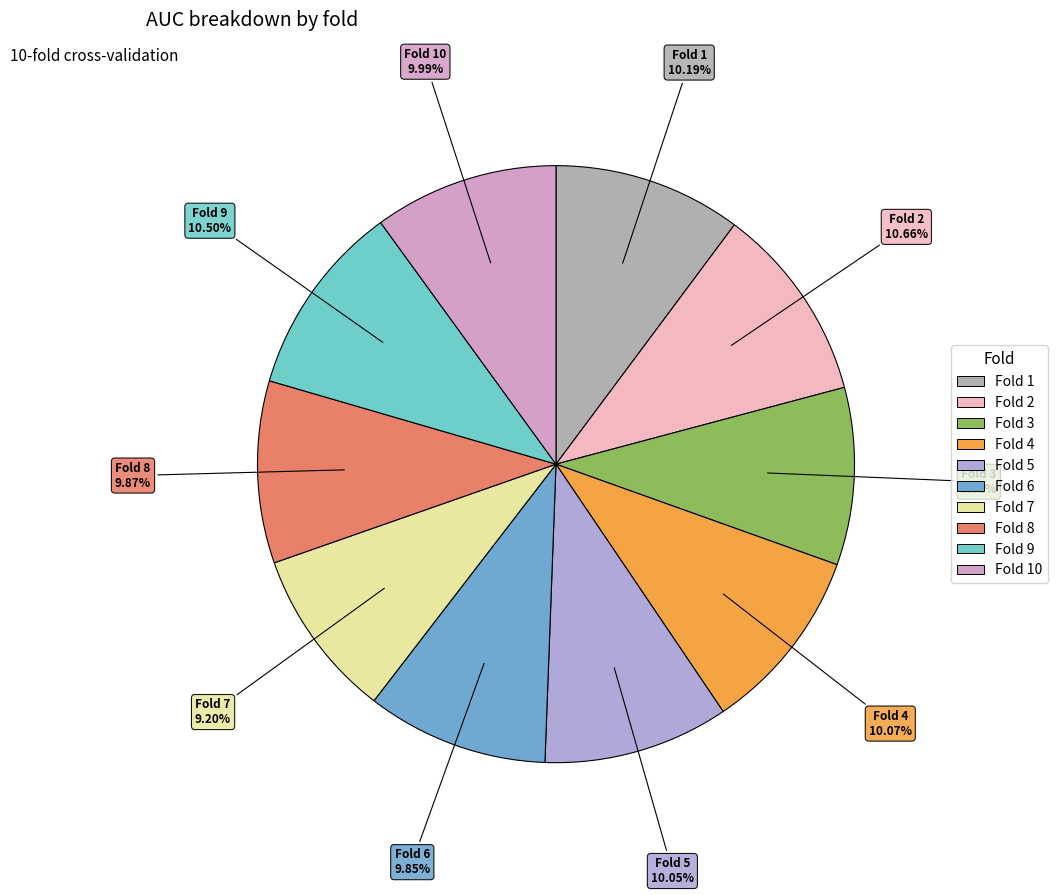

Combined, do Fold 9 and Fold 2 account for over 50%?

No